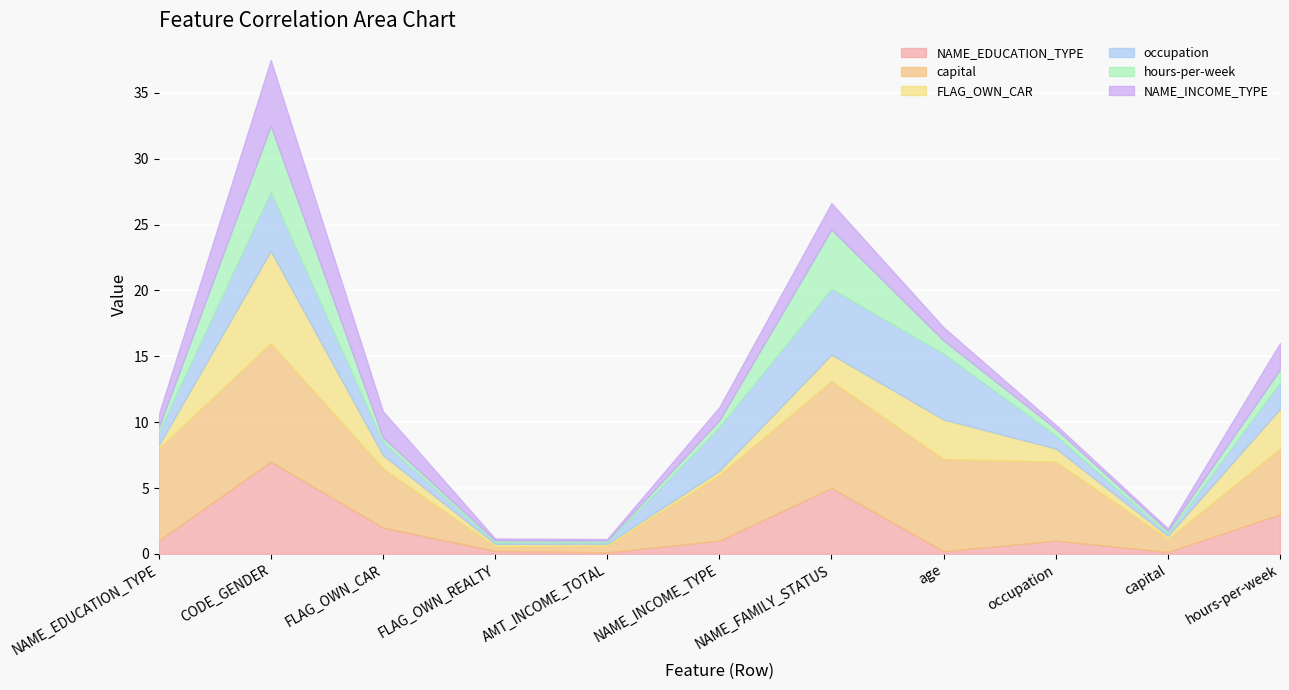

What is the smallest value displayed?

0.1